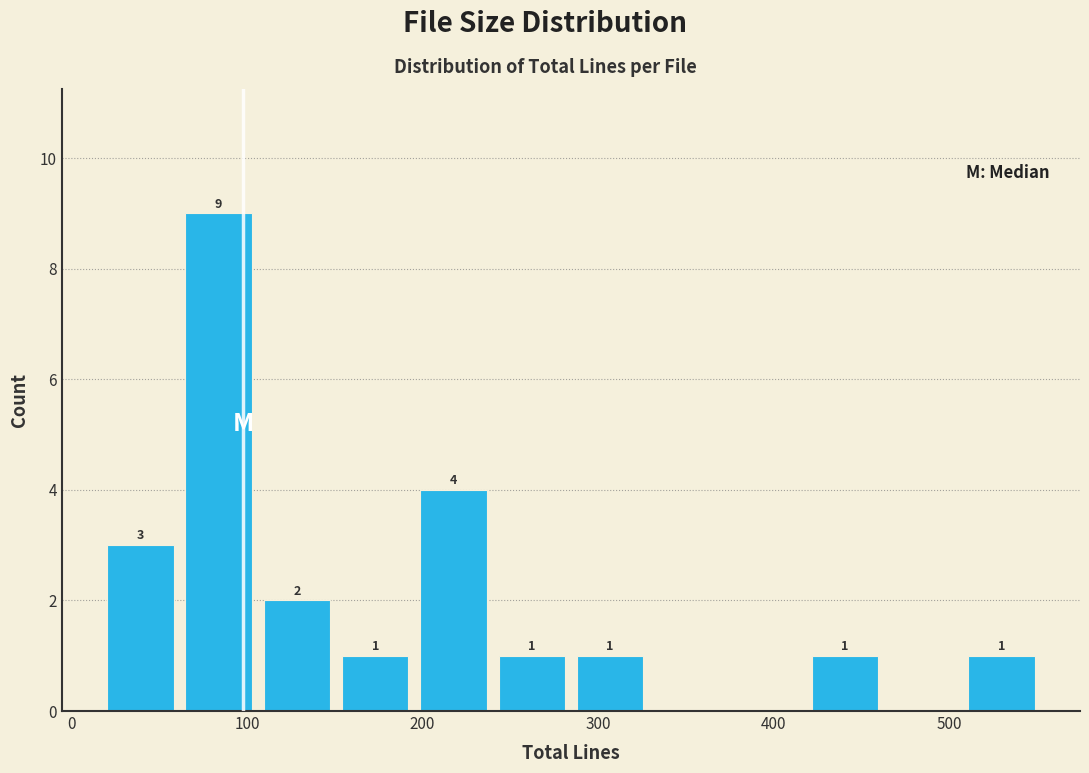

Over which range of the x-axis is the bar tallest?

60 to 110